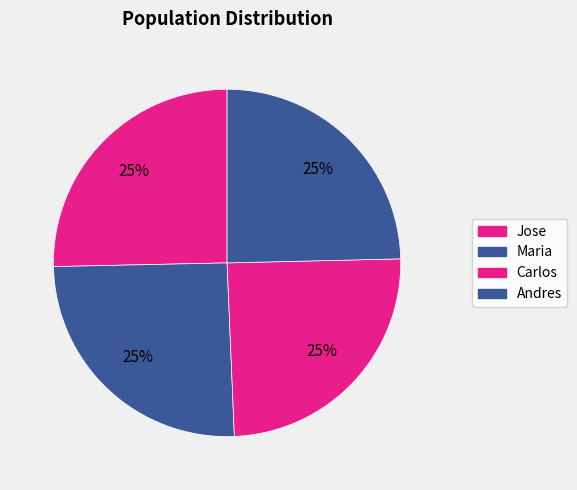

Between Maria and Carlos, which is larger?

Maria